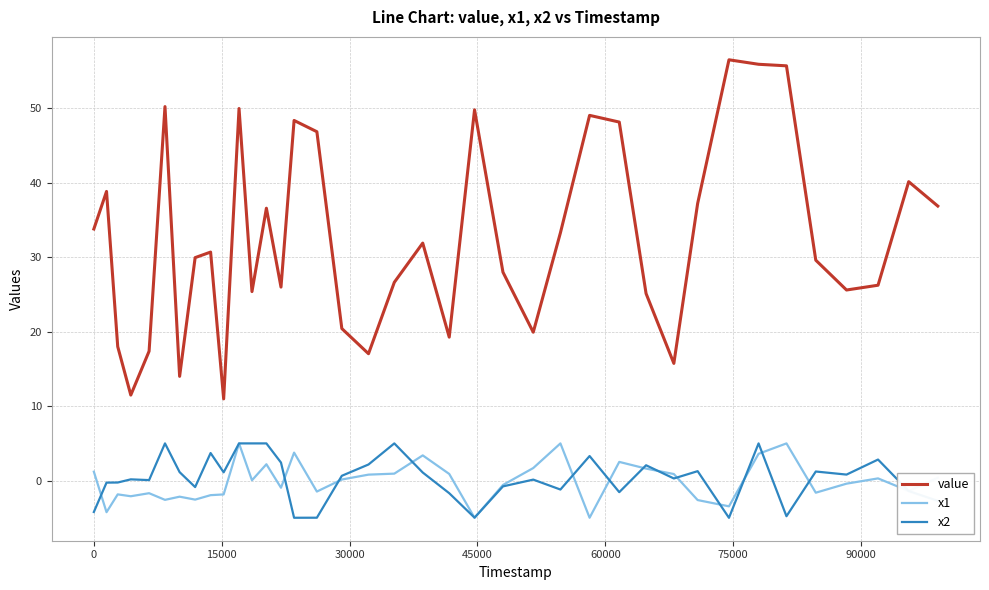

True or false: x2 and value intersect in this chart.

False